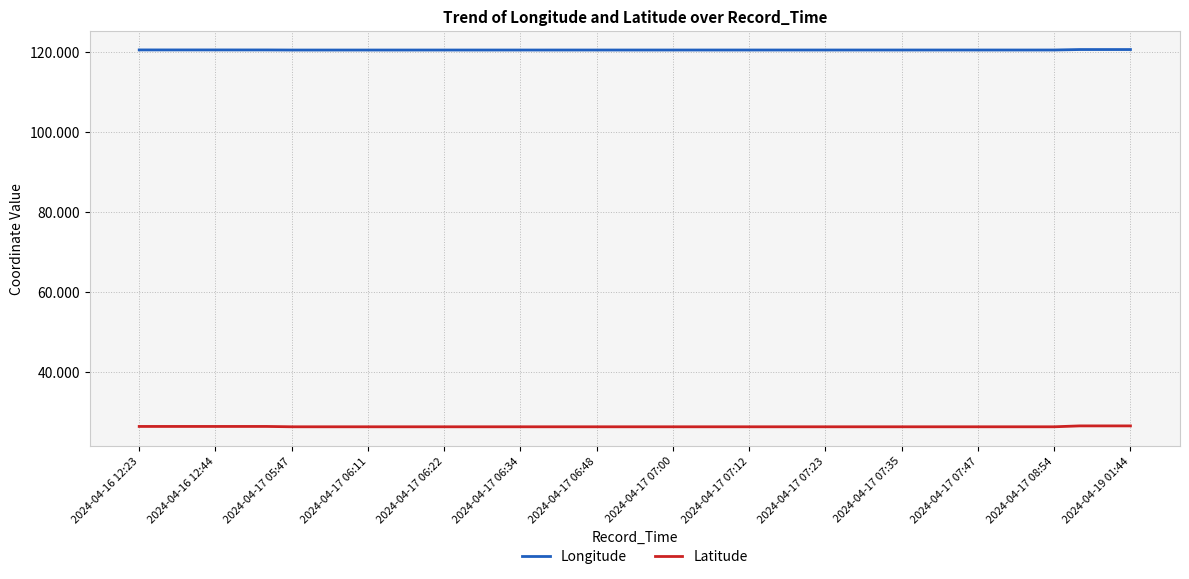

True or false: Longitude and Latitude cross at least once.

False